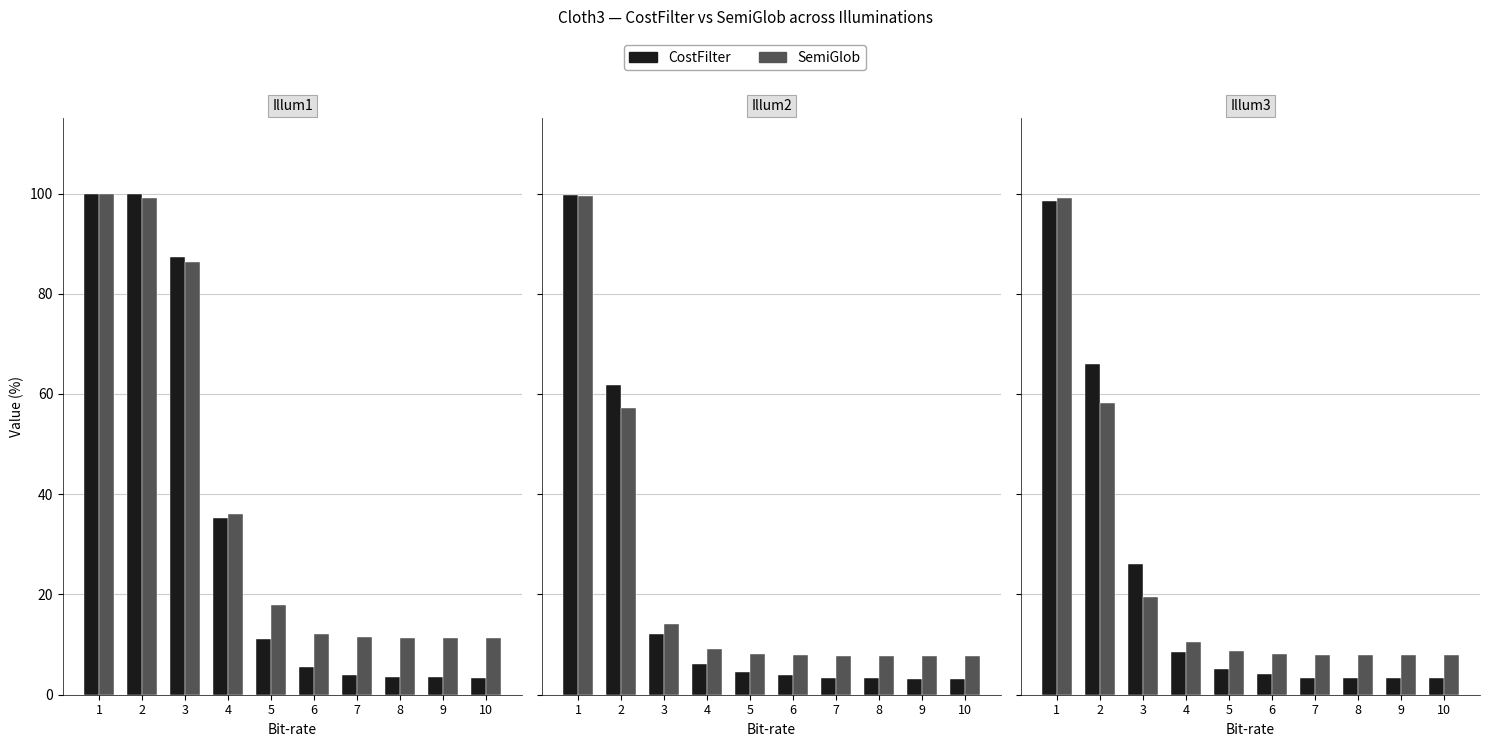

What is the value of the SemiGlob bar at the 2nd from the left?

58.3